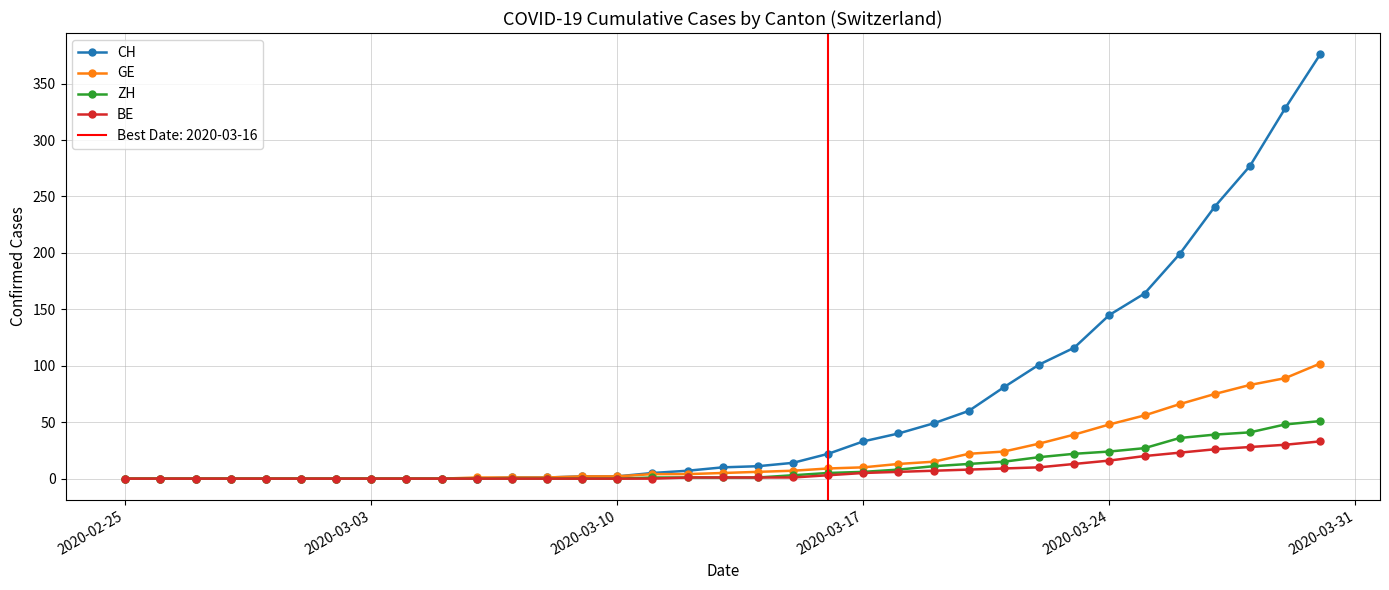

How many values in CH are above zero?

24